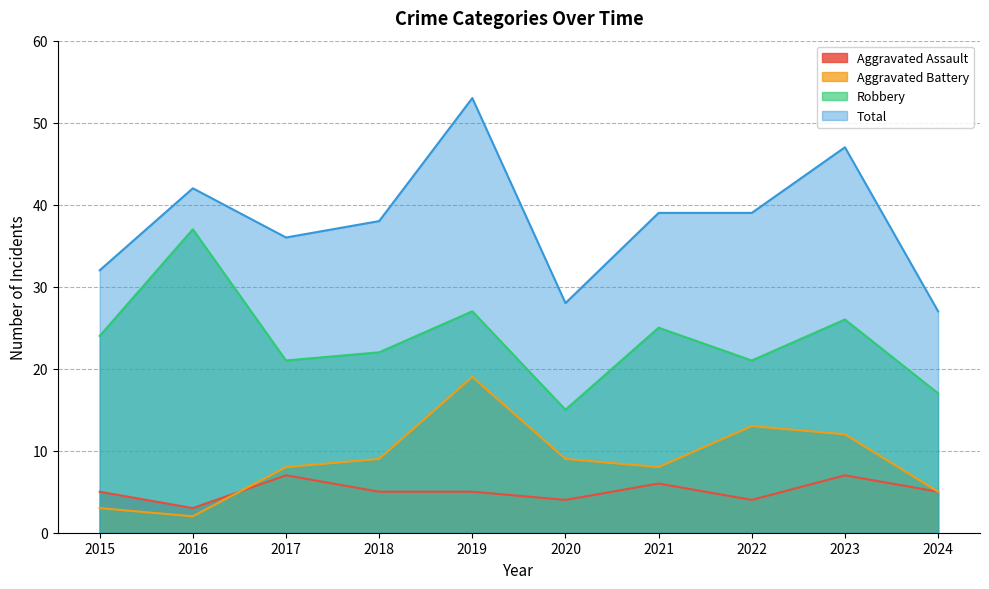

Read the Aggravated Assault value at 2022.

4